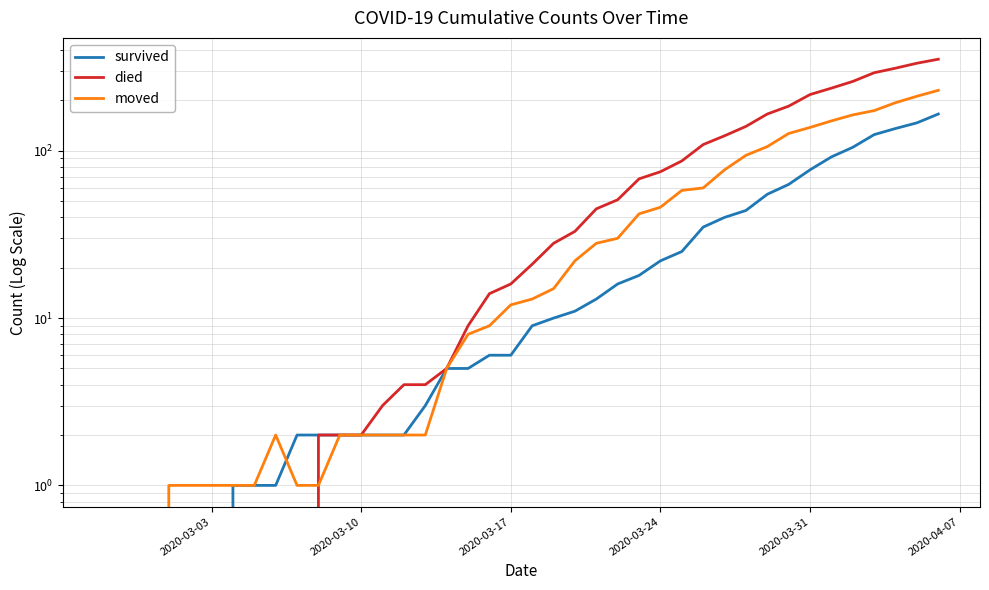

Which series has the largest total across all categories?

died